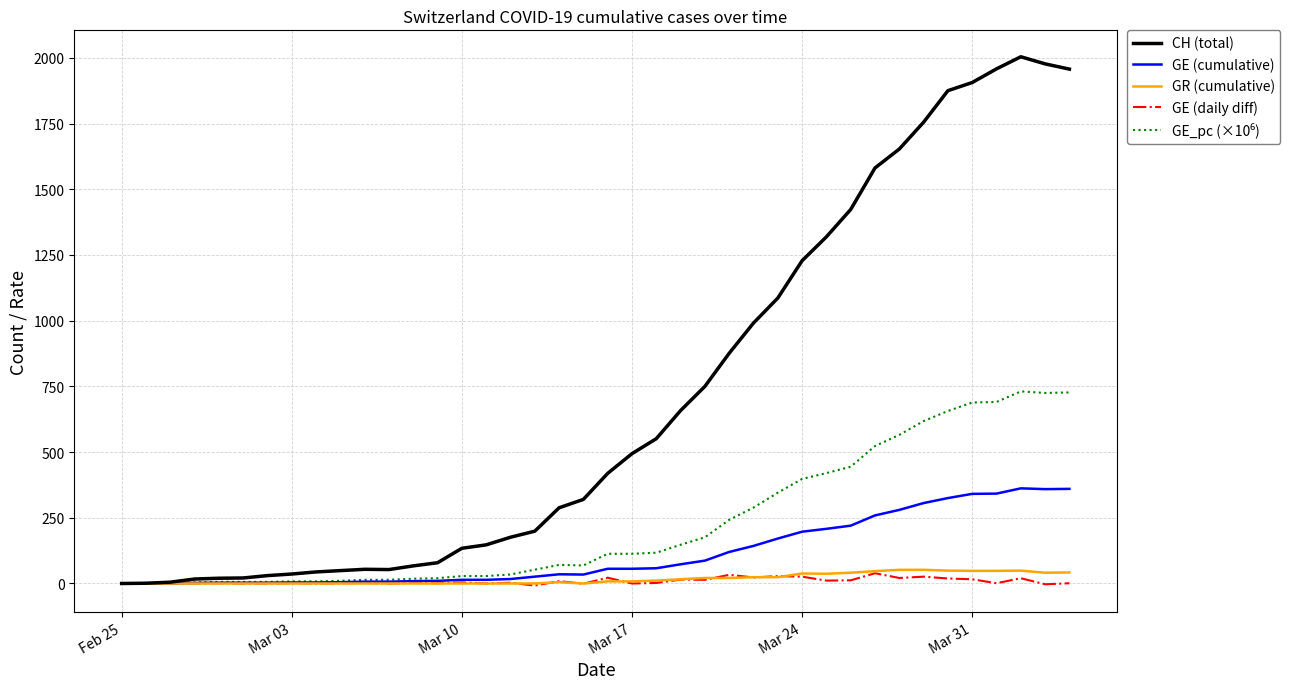

Which series has the largest total across all categories?

CH (total)